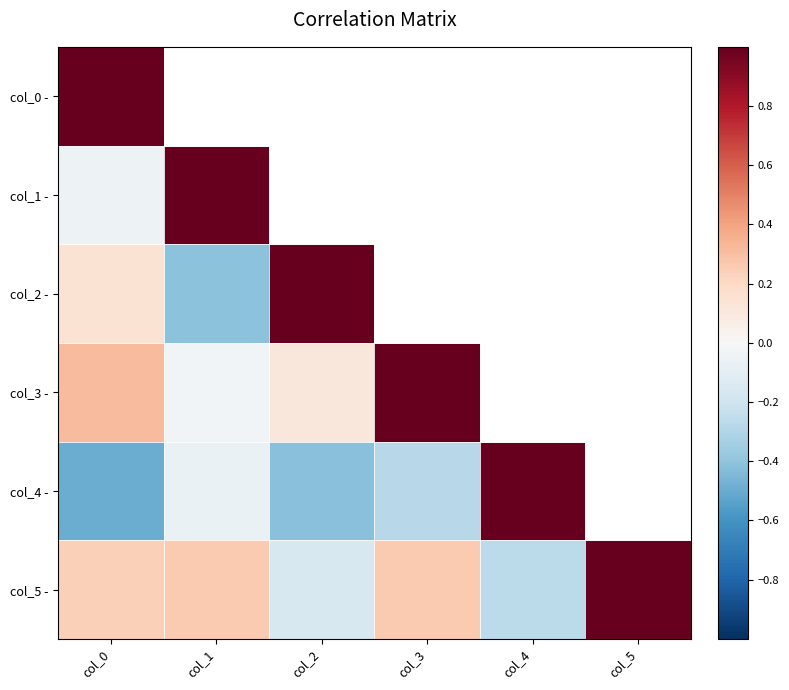

Which series has the largest total across all categories?

col_3 -